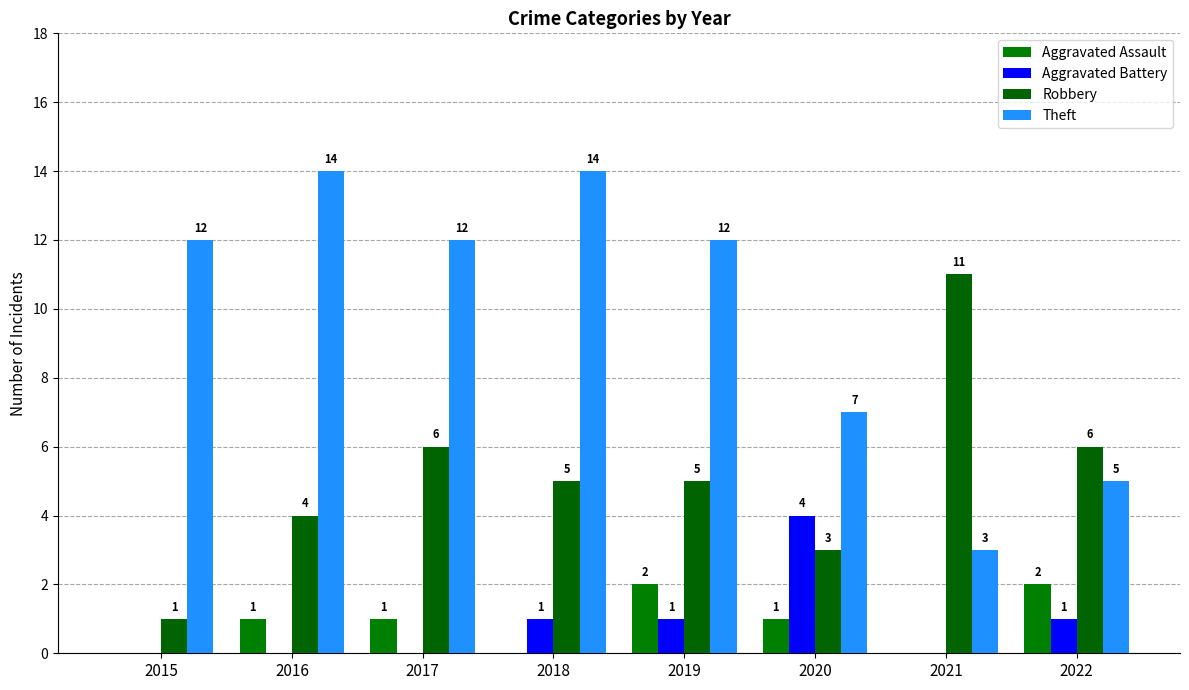

Count the number of categories in the chart.

8